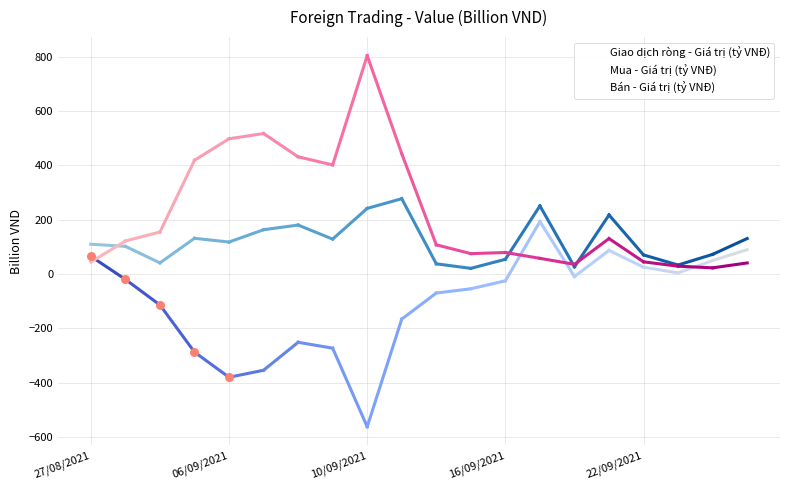

What are all the series names shown in the legend?

Giao dịch ròng - Giá trị (tỷ VNĐ), Mua - Giá trị (tỷ VNĐ), Bán - Giá trị (tỷ VNĐ)